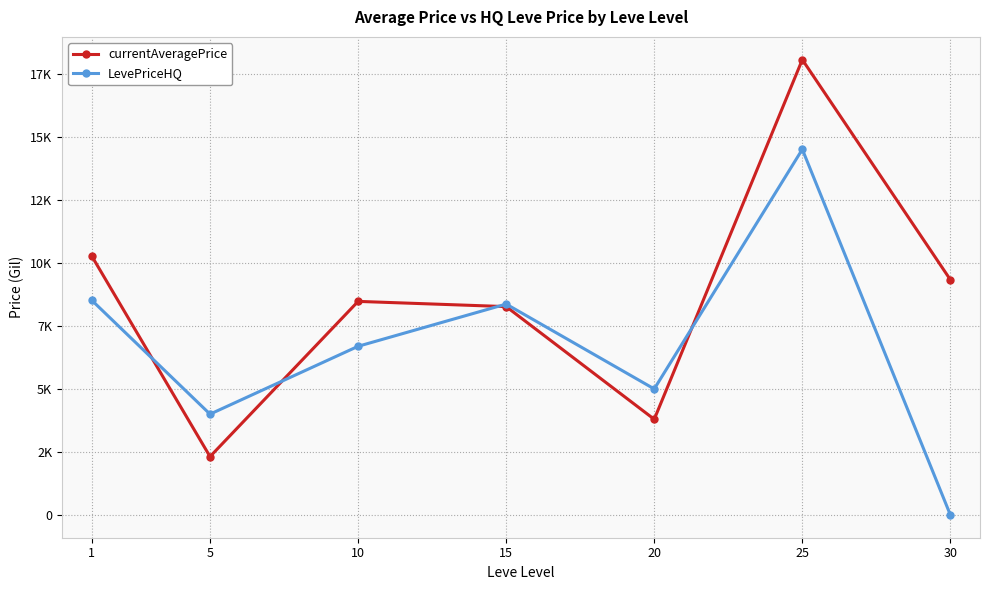

Rank the series by their maximum value, from lowest to highest.

LevePriceHQ, currentAveragePrice